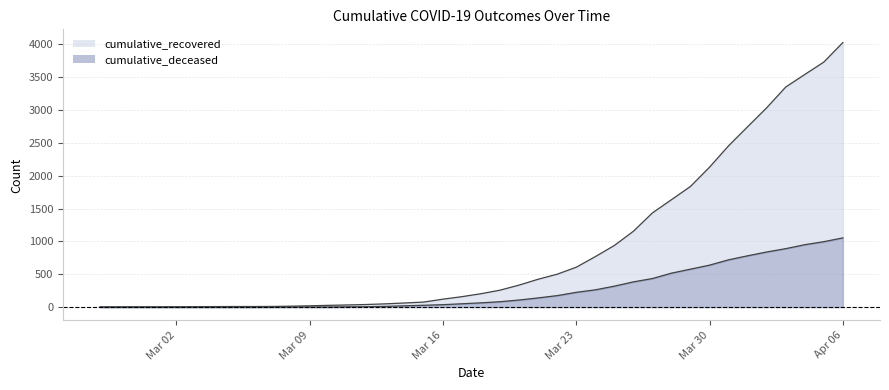

How many values in the cumulative_recovered series are below 204?

20